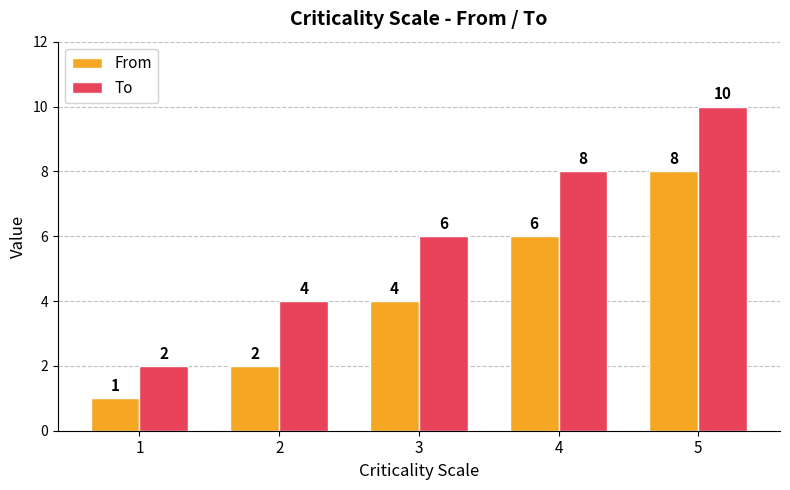

At which category is the sum across all series the highest?

5